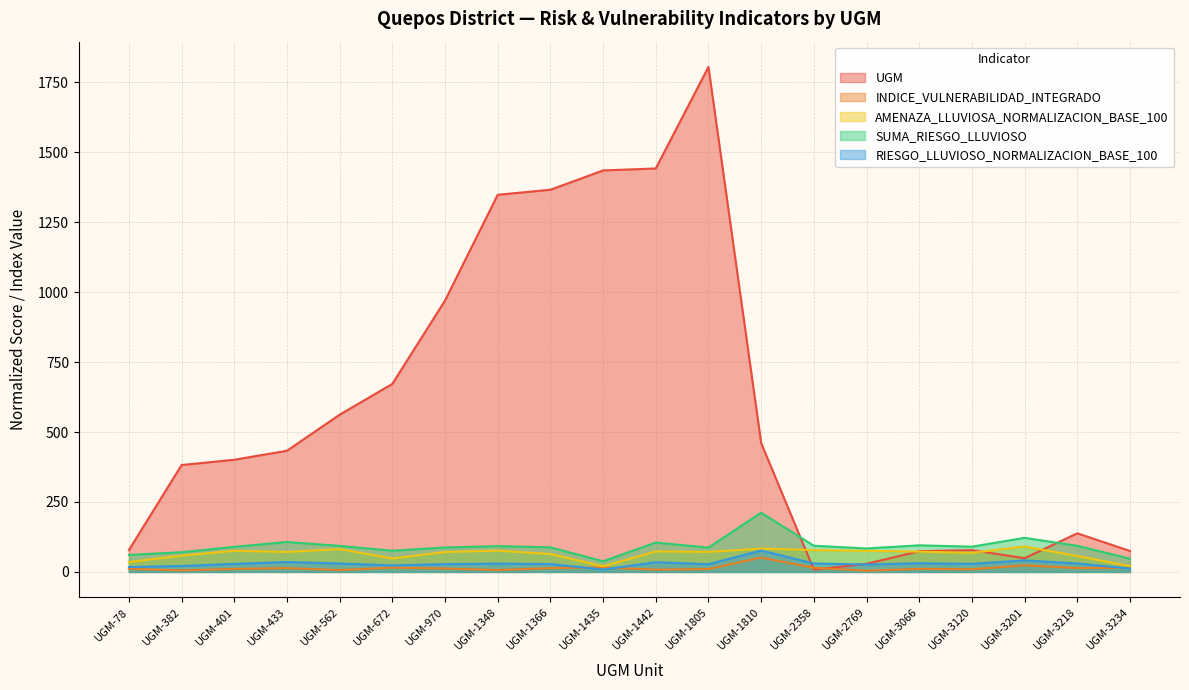

At which label does RIESGO_LLUVIOSO_NORMALIZACION_BASE_100 reach its peak?

UGM-1810